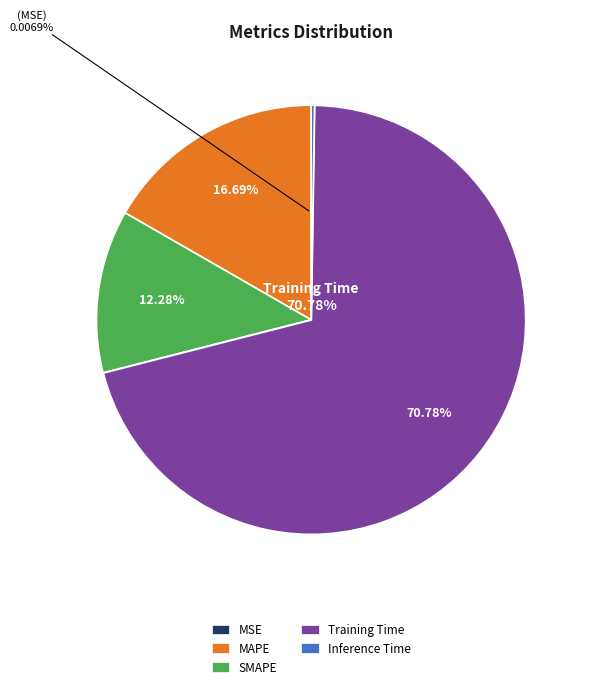

What portion of the pie excludes SMAPE?

87.7%